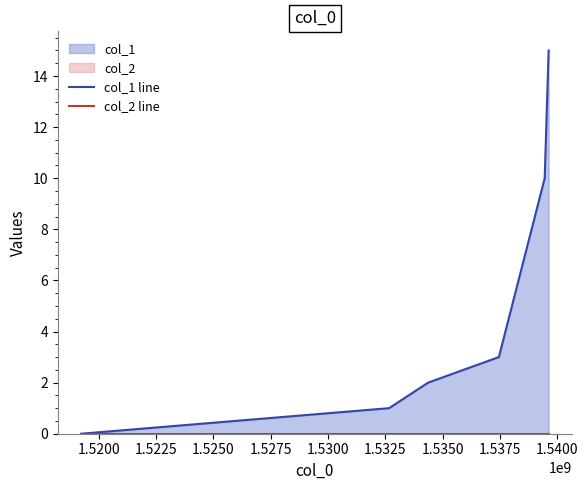

Does the chart display data point markers on the line(s)?

No